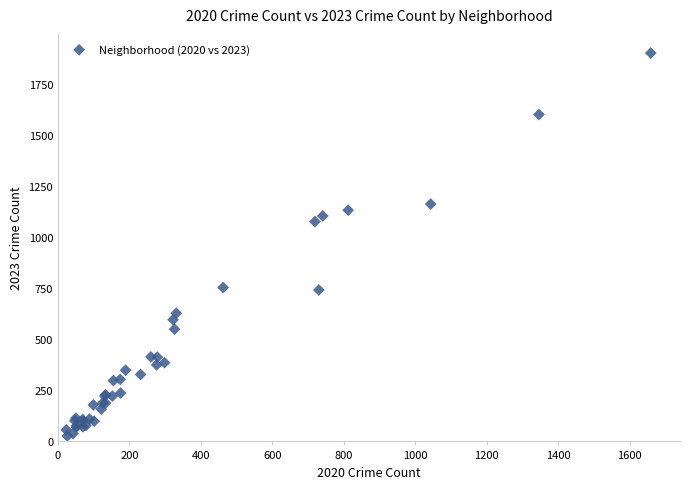

What Y value in the scatter plot is closest to 965?

1077